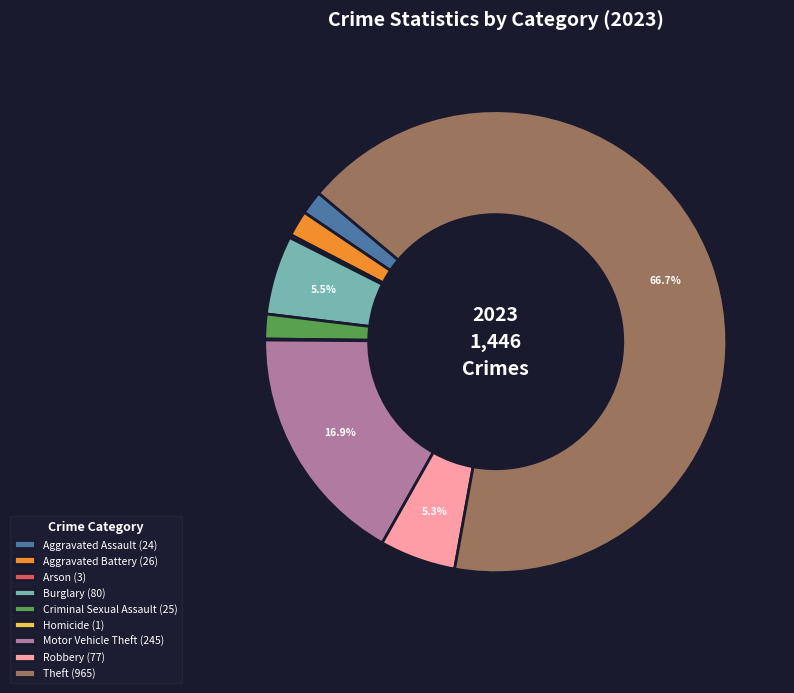

Does any single category account for the majority?

Yes